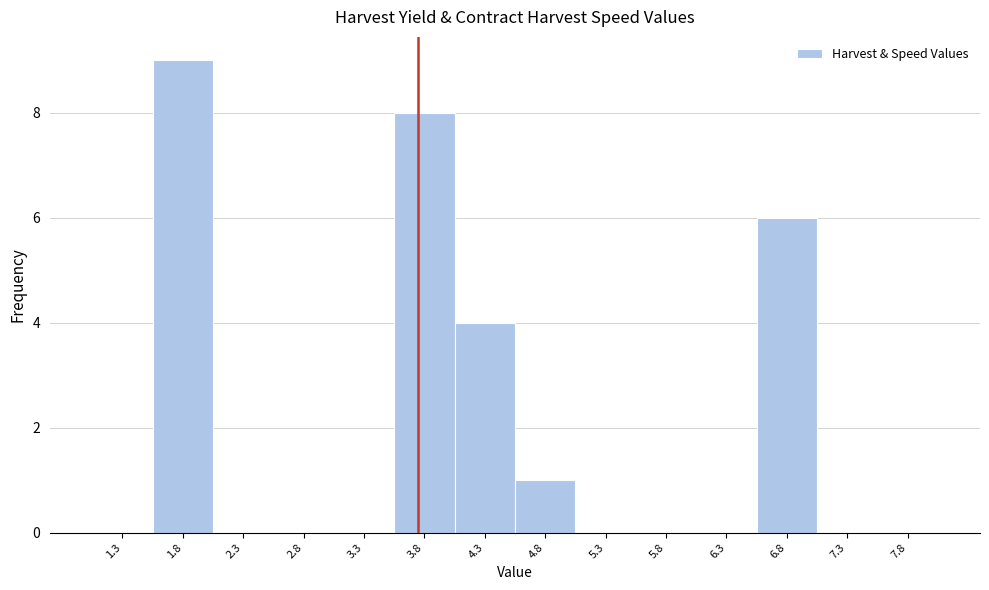

Reading left to right, transcribe all the data shown in this chart.

1.3=0	1.8=9	2.3=0	2.8=0	3.3=0	3.8=8	4.3=4	4.8=1	5.3=0	5.8=0	6.3=0	6.8=6	7.3=0	7.8=0